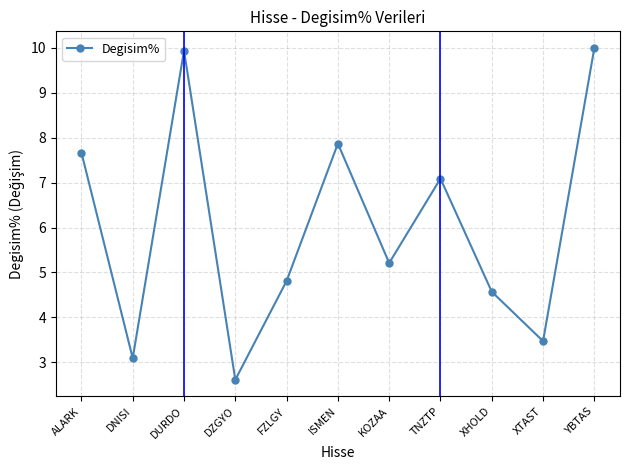

Approximately how many times larger is the value at XHOLD compared to XTAST?

1.3